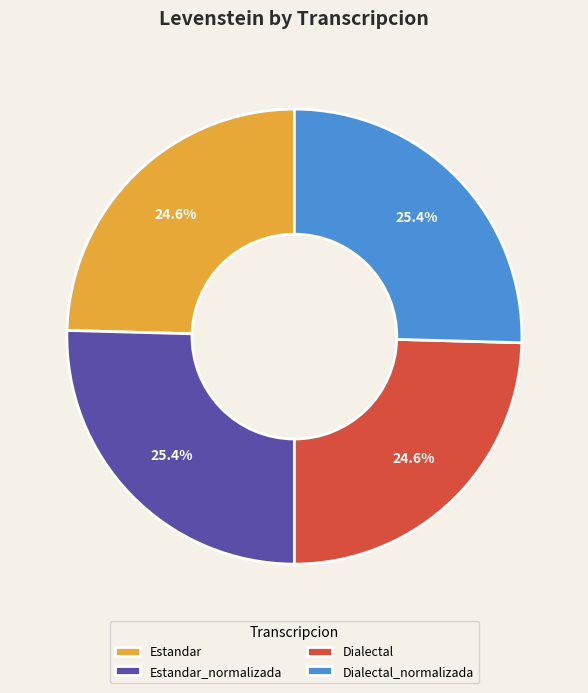

Count the number of slices in the pie.

4